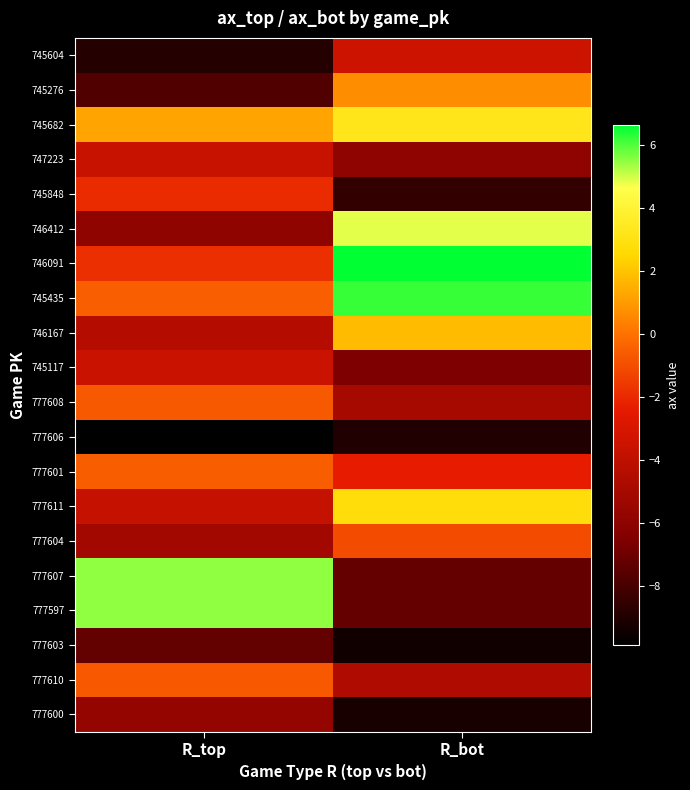

Reading right to left, extract all data points from this chart.

745604: R_bot=-3.5	R_top=-8.9
745276: R_bot=0.7	R_top=-7.8
745682: R_bot=3.2	R_top=1.2
747223: R_bot=-5.9	R_top=-3.6
745848: R_bot=-8.5	R_top=-1.9
746412: R_bot=4.8	R_top=-5.8
746091: R_bot=6.6	R_top=-1.8
745435: R_bot=6.2	R_top=-0.5
746167: R_bot=1.8	R_top=-4.4
745117: R_bot=-6.6	R_top=-3.6
777608: R_bot=-5.0	R_top=-0.7
777606: R_bot=-9.0	R_top=-9.9
777601: R_bot=-2.4	R_top=-0.6
777611: R_bot=2.8	R_top=-3.7
777604: R_bot=-1.0	R_top=-5.1
777607: R_bot=-7.2	R_top=5.5
777597: R_bot=-7.2	R_top=5.5
777603: R_bot=-9.4	R_top=-7.3
777610: R_bot=-4.6	R_top=-0.7
777600: R_bot=-9.2	R_top=-5.7